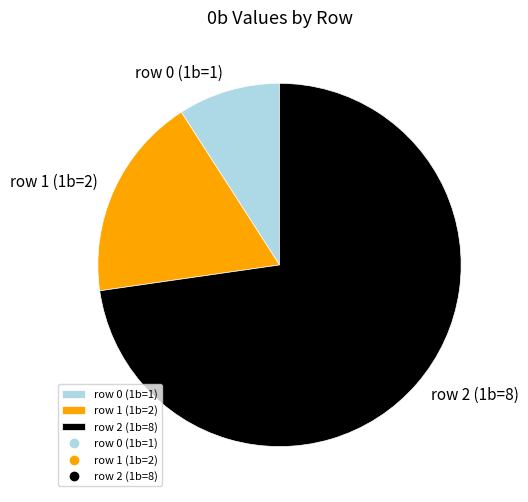

What is the majority slice?

row 2 (1b=8)